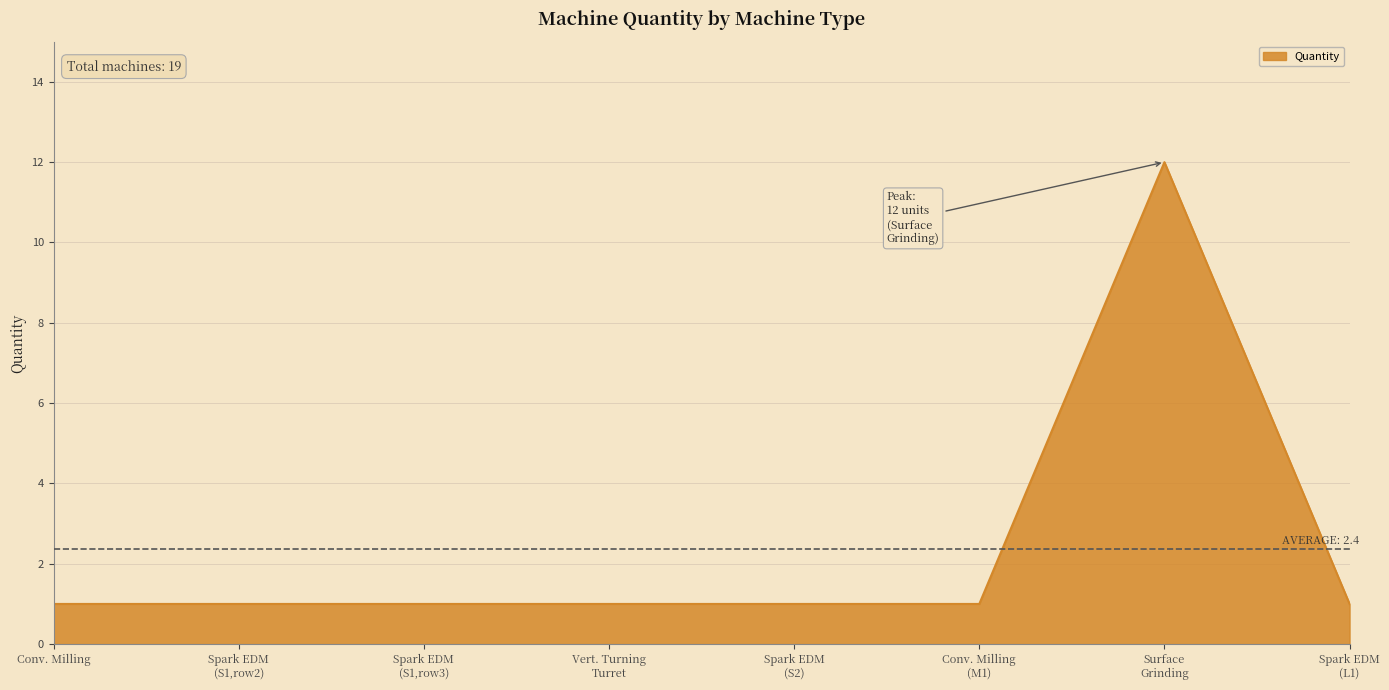

What is the greatest value displayed?

12